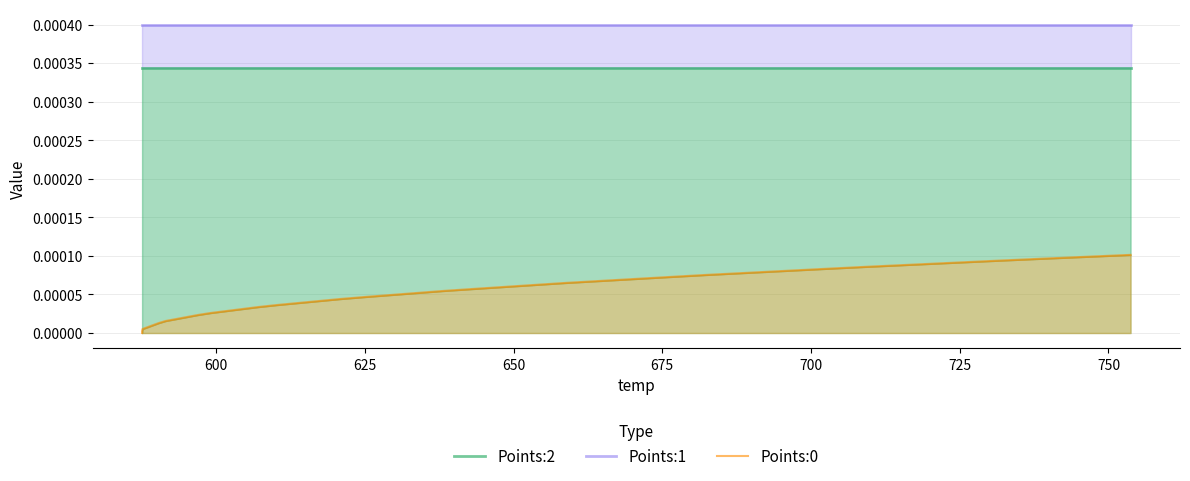

How many distinct data groups are displayed?

3